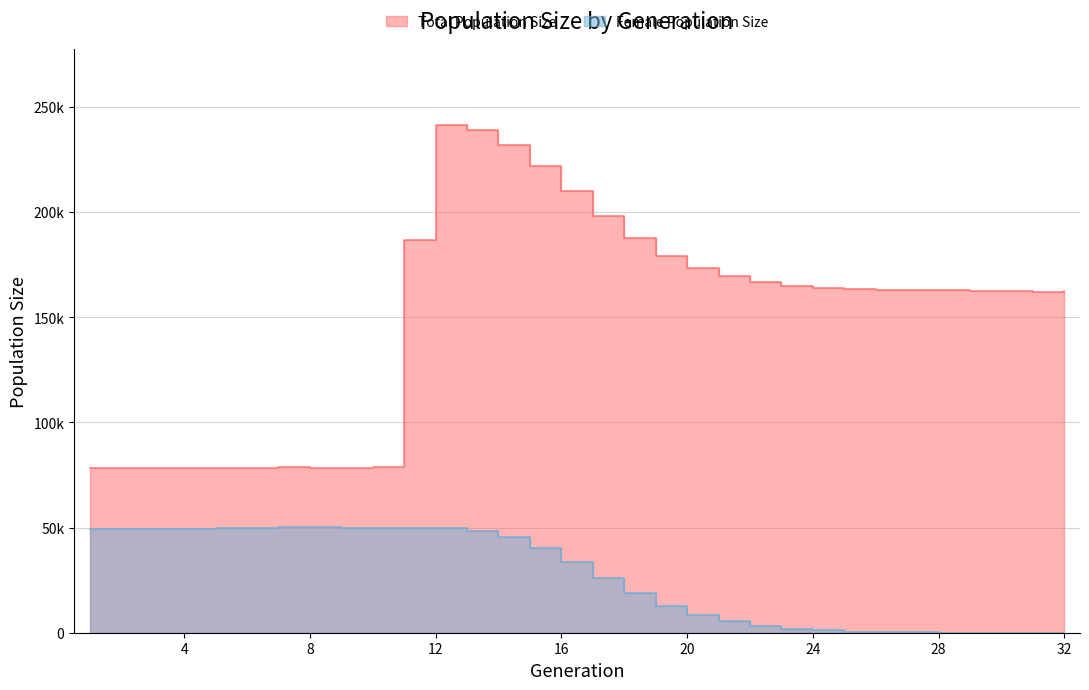

True or false: female_size has more than 1 points higher than both neighbors.

True